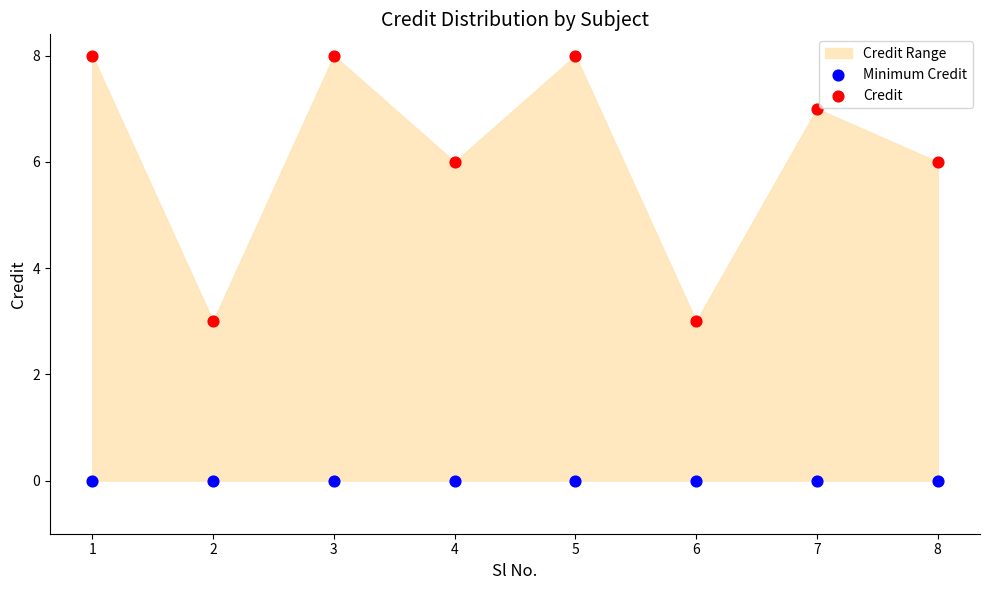

Which series contains the highest Y value?

Credit